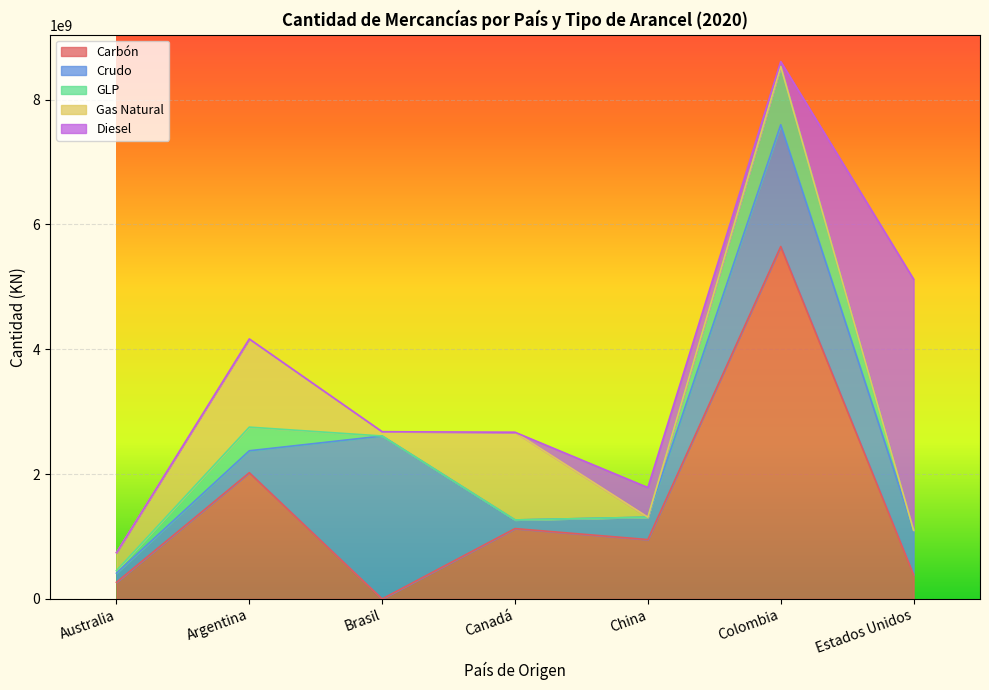

After their last crossing, which series has the higher values: Gas Natural or GLP?

GLP